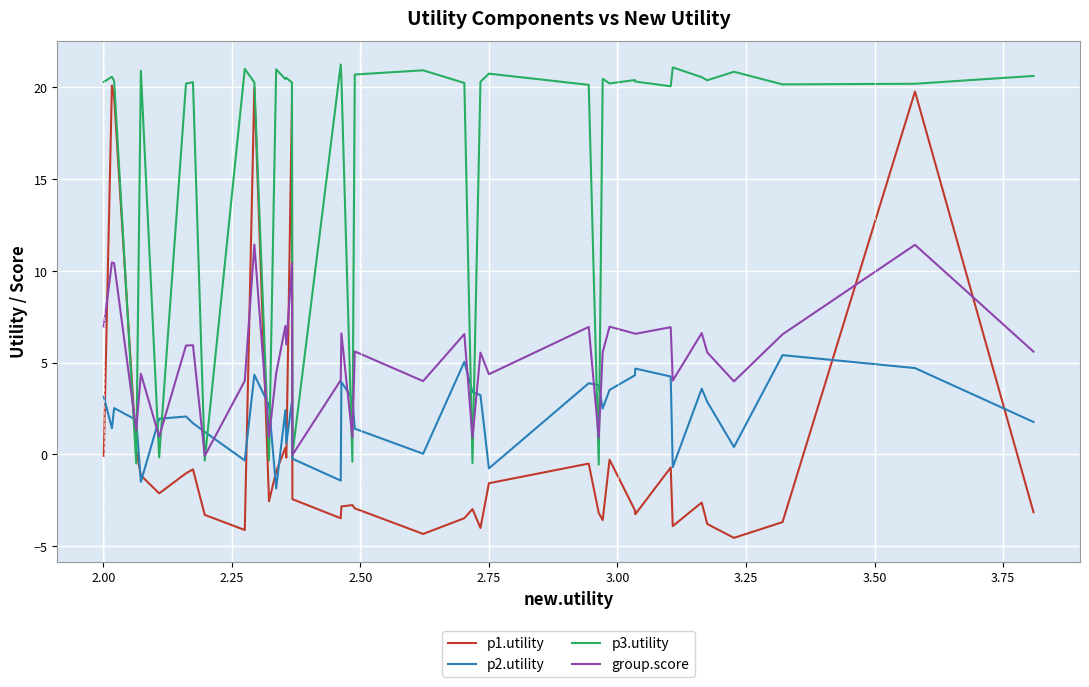

Does the chart have visible grid lines?

Yes